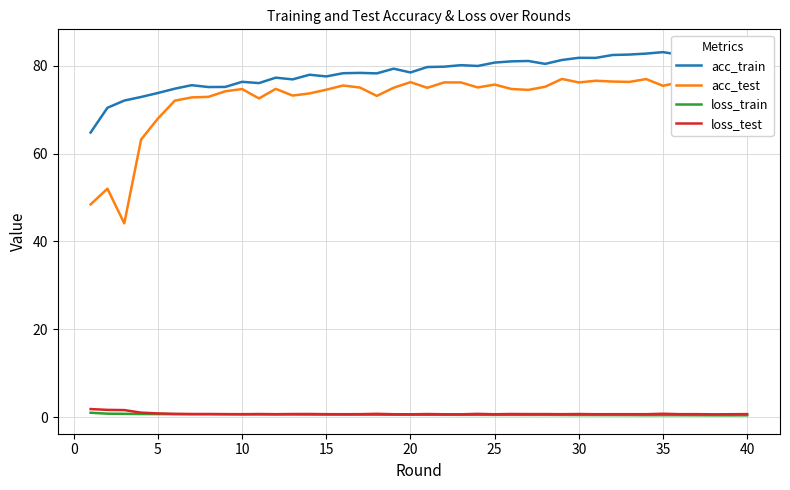

How many data points does each series have?

40